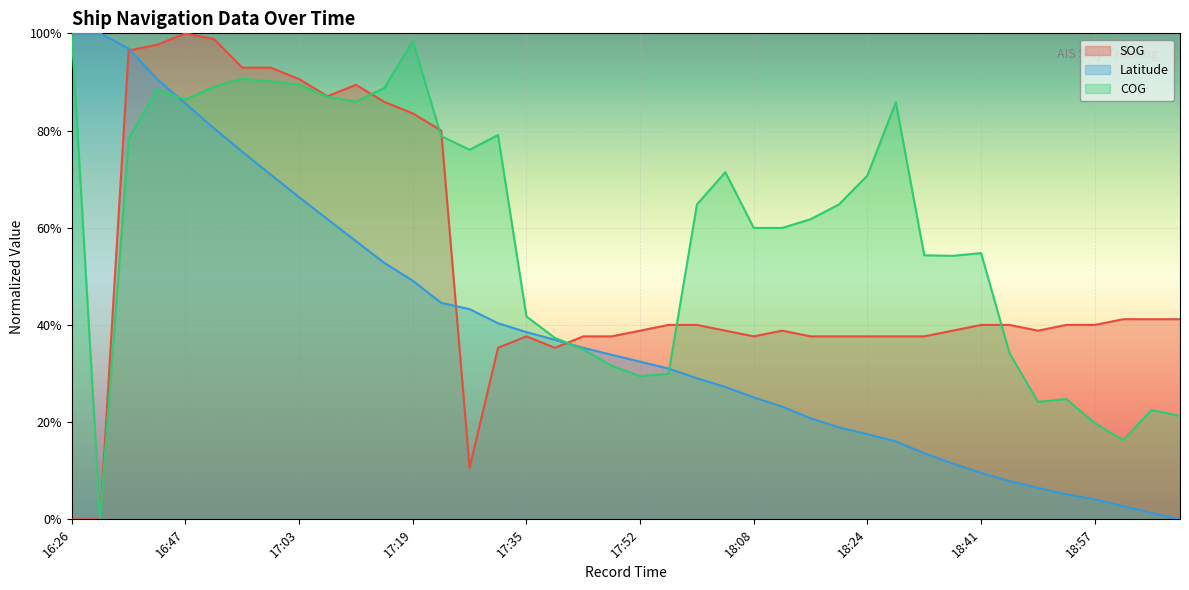

At which category is the sum across all series the highest?

16:43